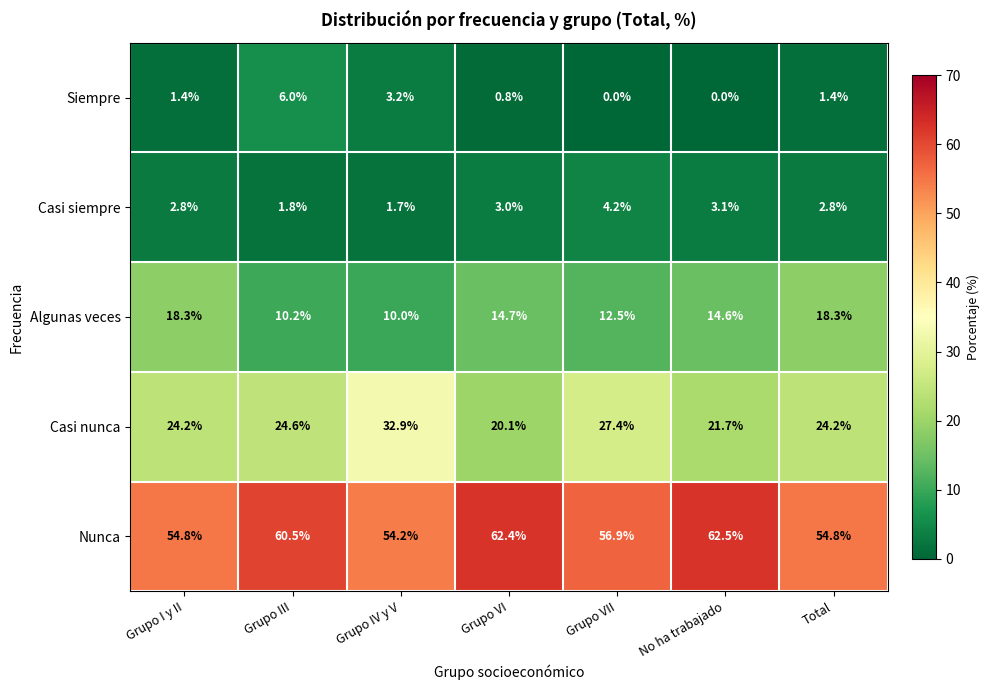

Which series has the largest range (max minus min)?

Casi nunca